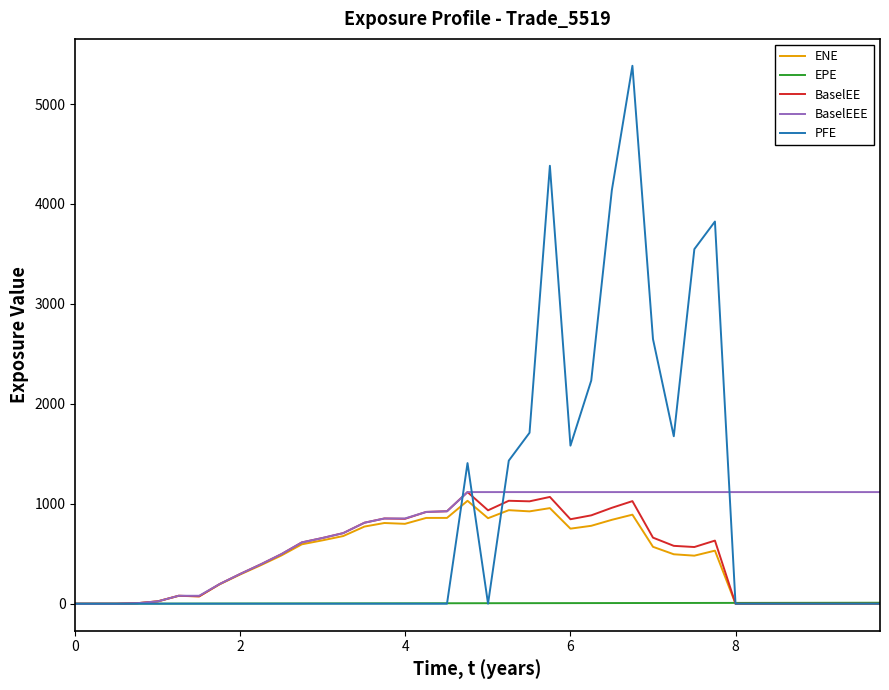

Which series has the widest spread of values?

PFE